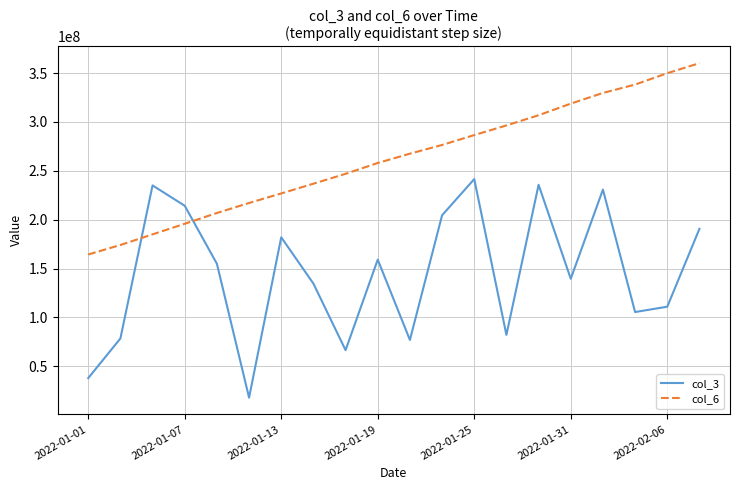

List the series in order of their overall mean, lowest first.

col_3, col_6